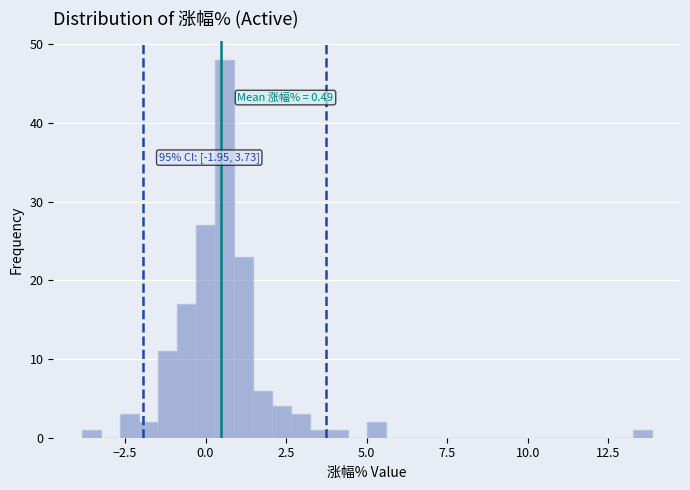

Read against the x-axis, roughly where is the centre of the tallest bar?

0.5